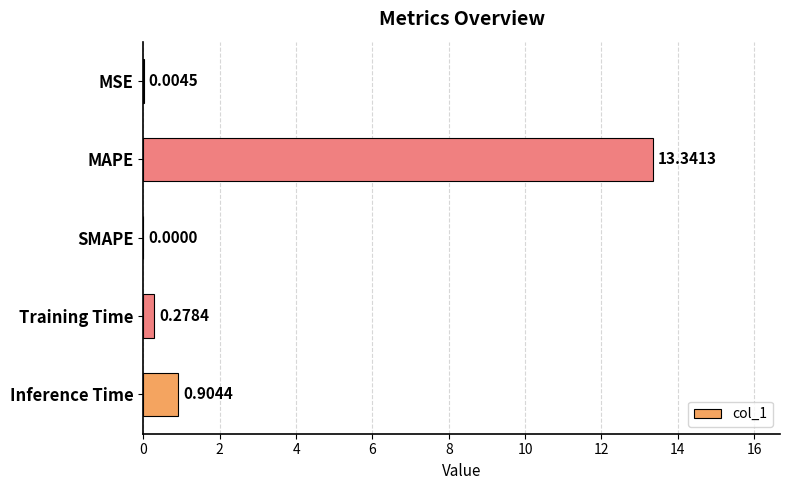

What is the sum of all values?

14.5